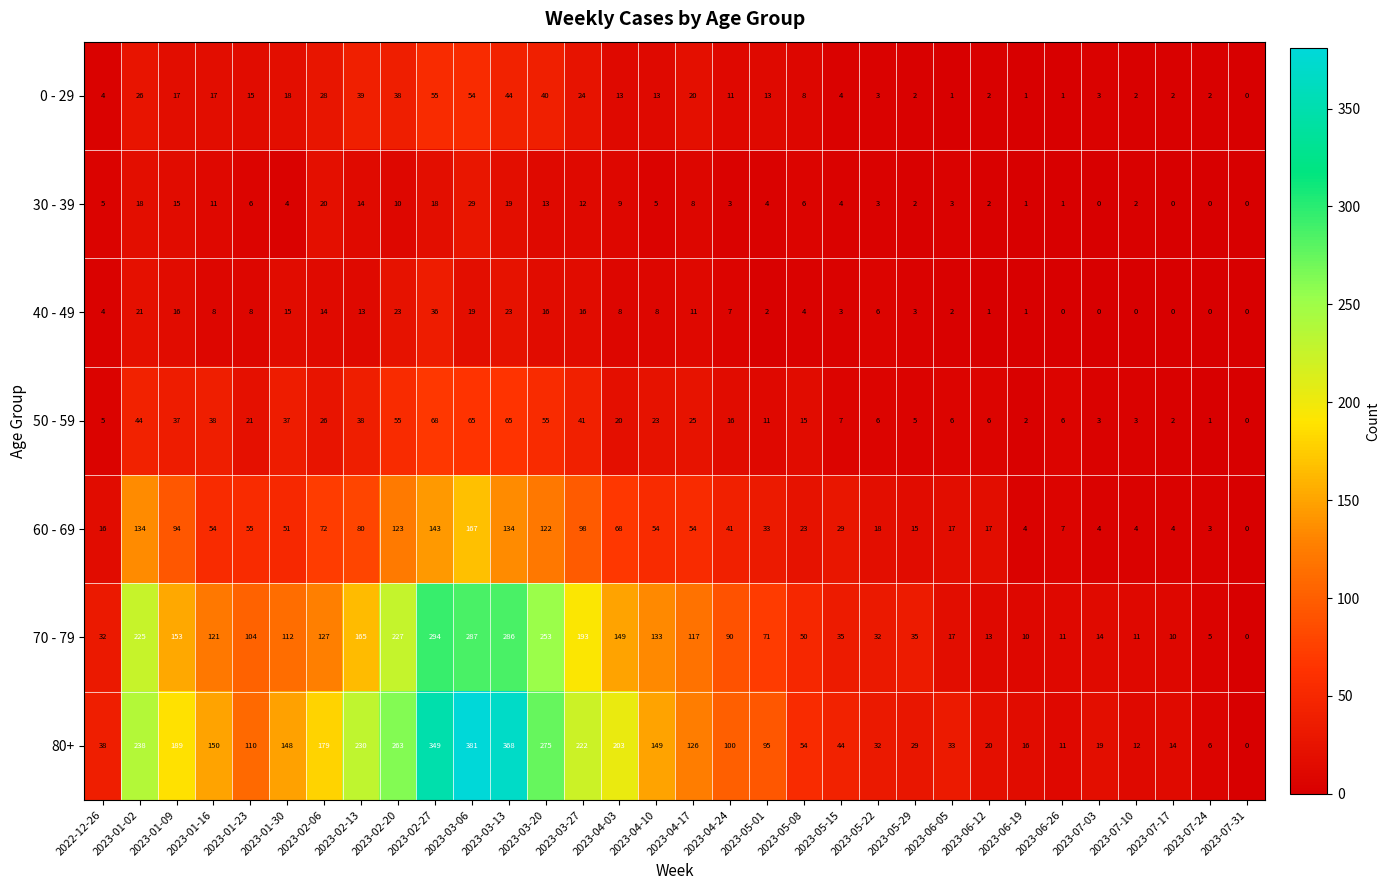

At which category is the sum across all series the highest?

2023-03-06